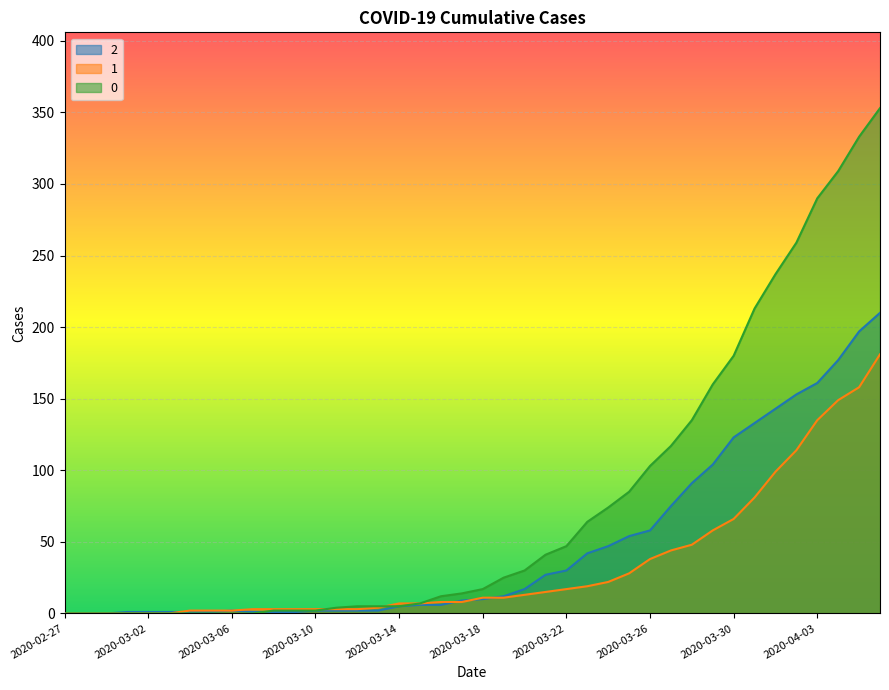

What is the difference between the second highest and minimum values in the 1 series?

158